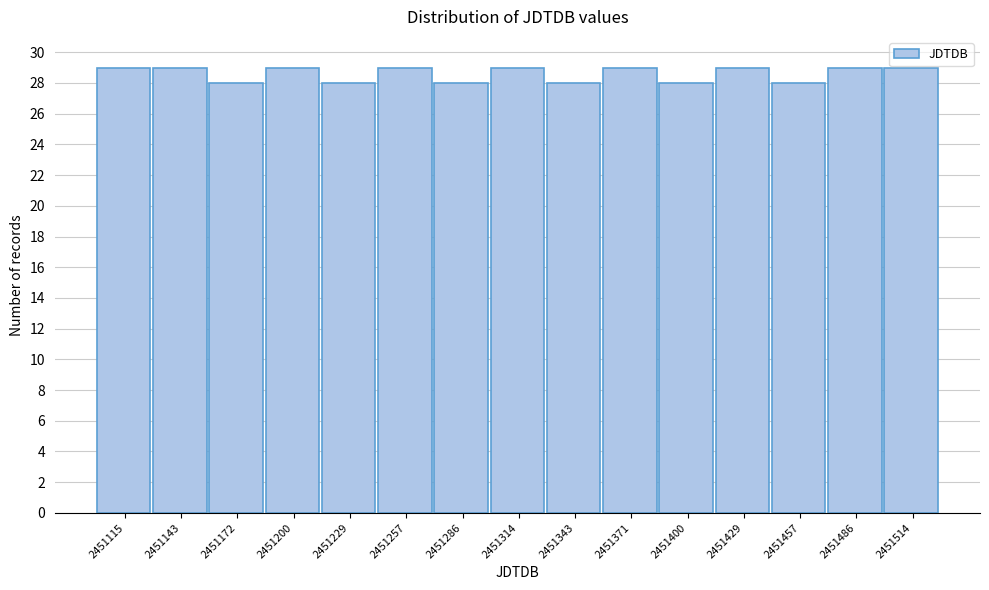

Reading left to right, transcribe all the data shown in this chart.

2451115=29	2451143=29	2451172=28	2451200=29	2451229=28	2451257=29	2451286=28	2451314=29	2451343=28	2451371=29	2451400=28	2451429=29	2451457=28	2451486=29	2451514=29